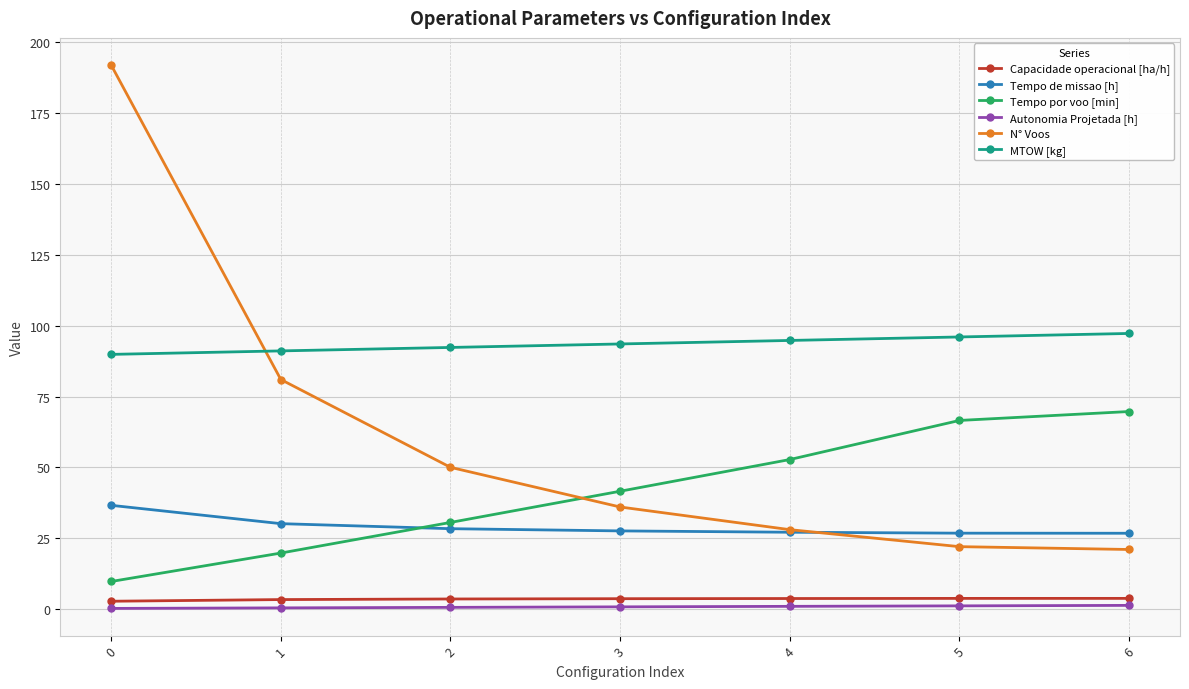

True or false: Capacidade operacional [ha/h] has a value of 2.7 at 0.

True